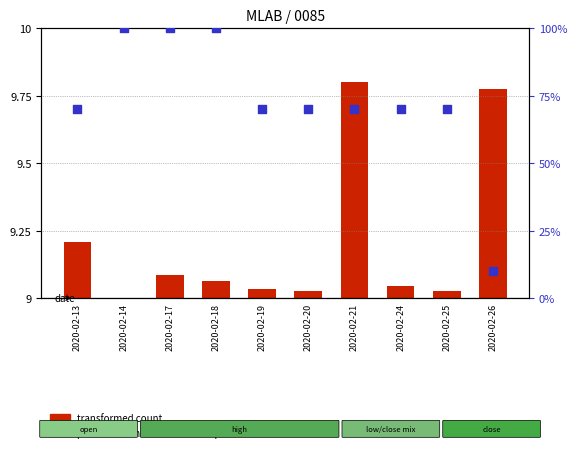

Which series has the largest total across all categories?

percentile rank within the sample